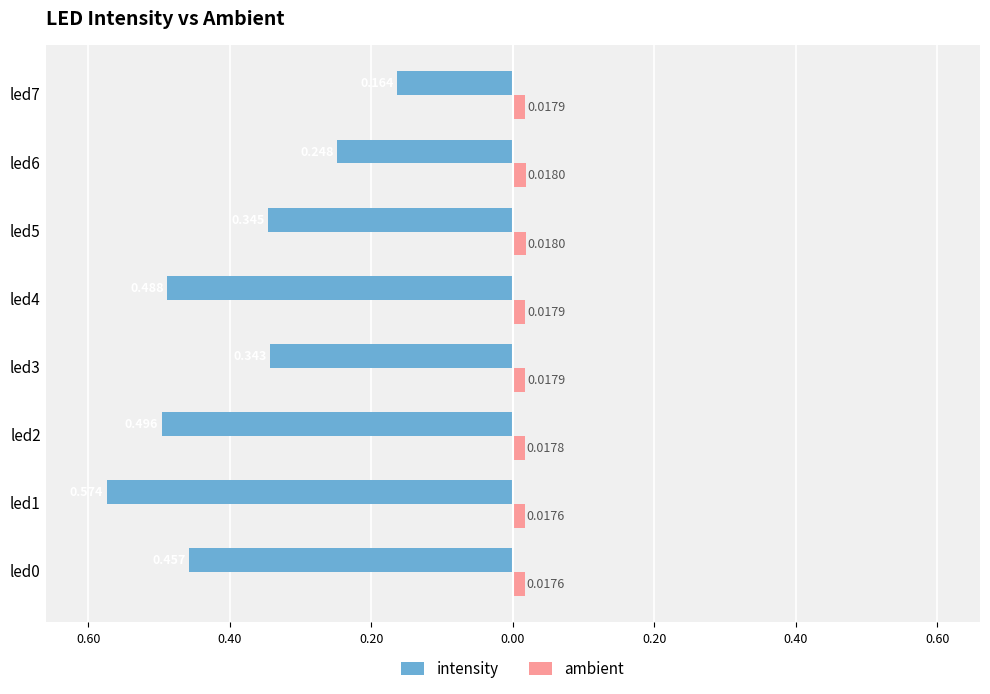

What are all the series names shown in the legend?

intensity, ambient